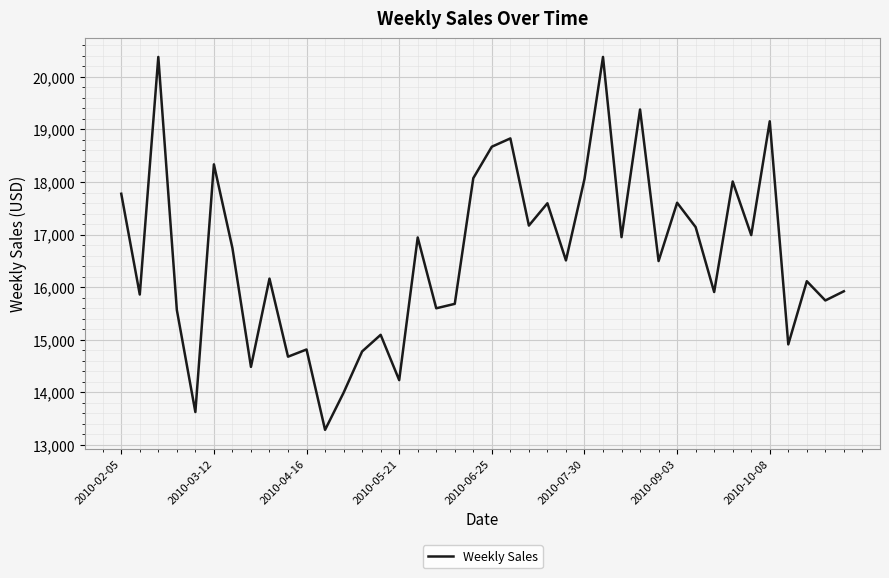

What is the difference between the maximum and minimum values?

7089.9